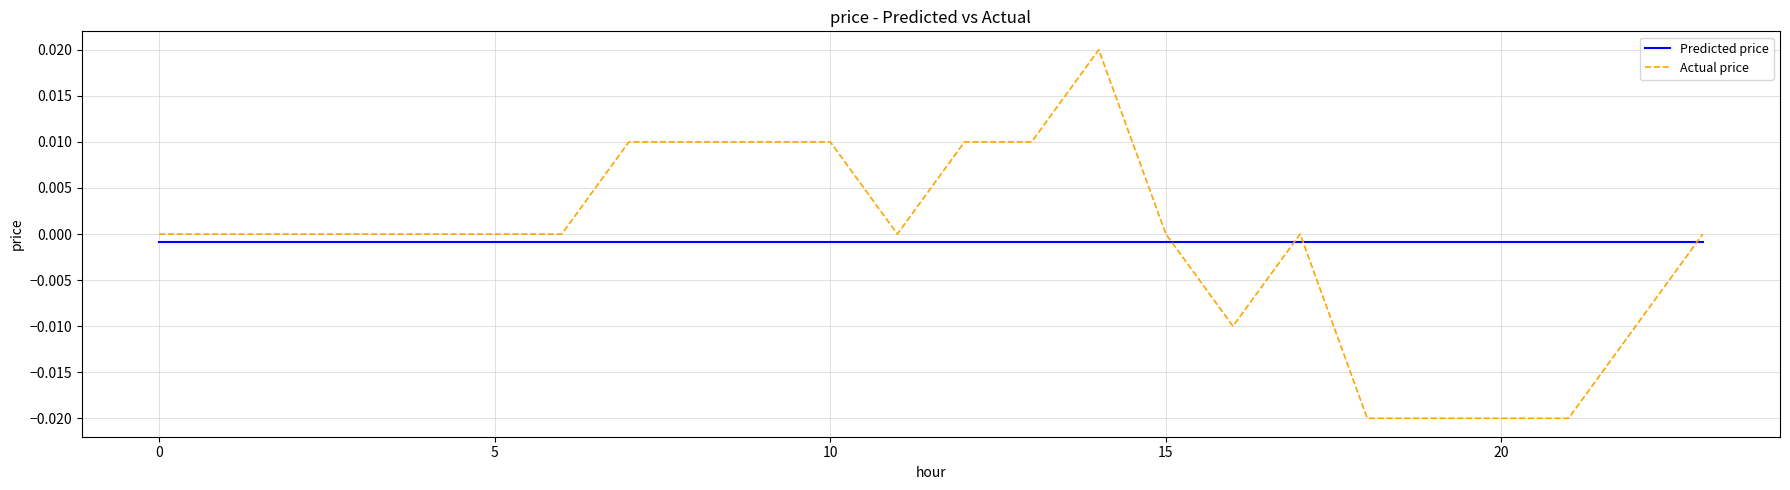

How many intersections are there between Predicted price and Actual price?

4